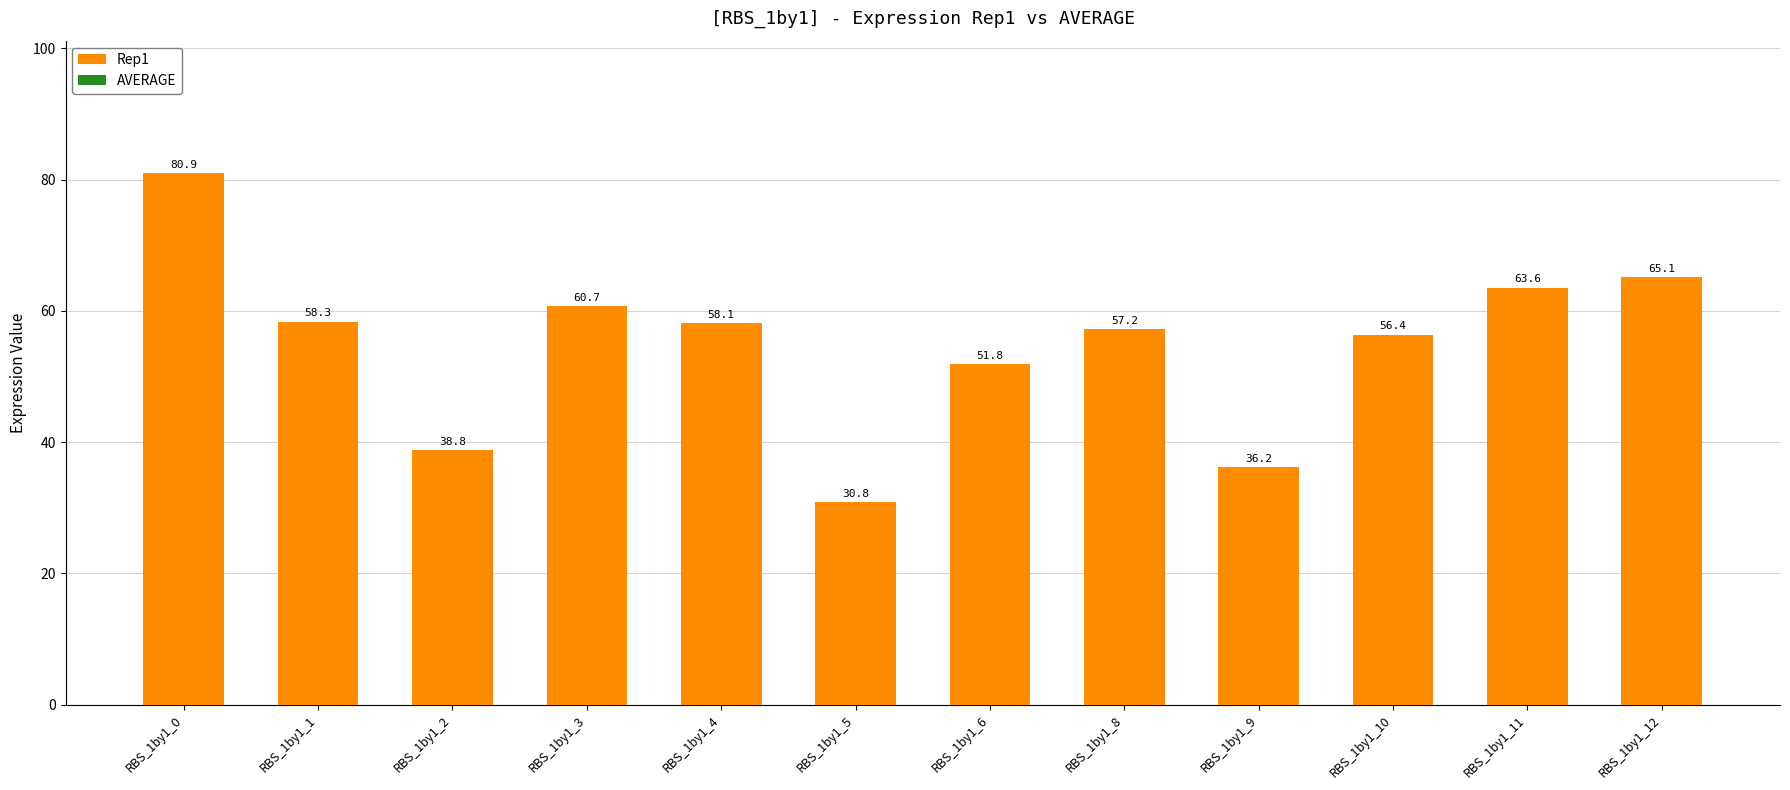

Rank the categories by value from highest to lowest.

RBS_1by1_0, RBS_1by1_12, RBS_1by1_11, RBS_1by1_3, RBS_1by1_1, RBS_1by1_4, RBS_1by1_8, RBS_1by1_10, RBS_1by1_6, RBS_1by1_2, RBS_1by1_9, RBS_1by1_5